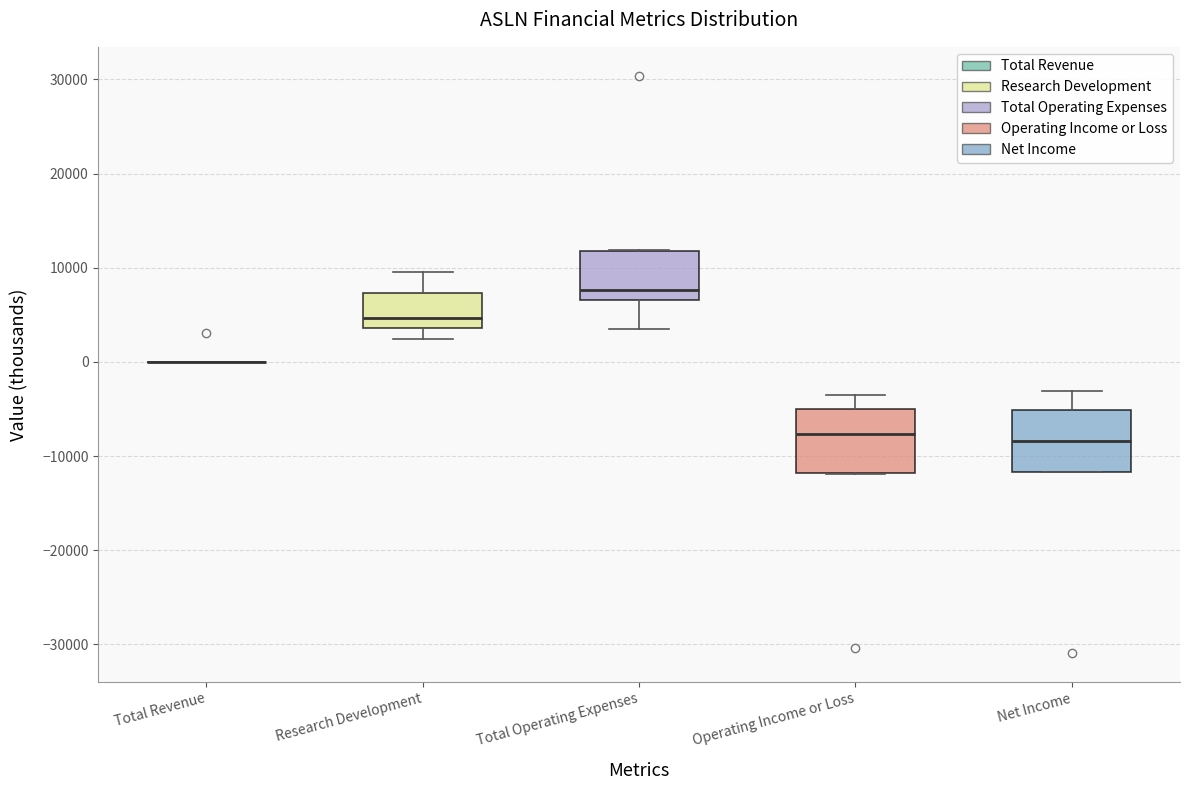

Where does the upper whisker of the box for Operating Income or Loss end on the y-axis? The values are not printed on the chart, so give them approximately, as read against the axis.

-3000